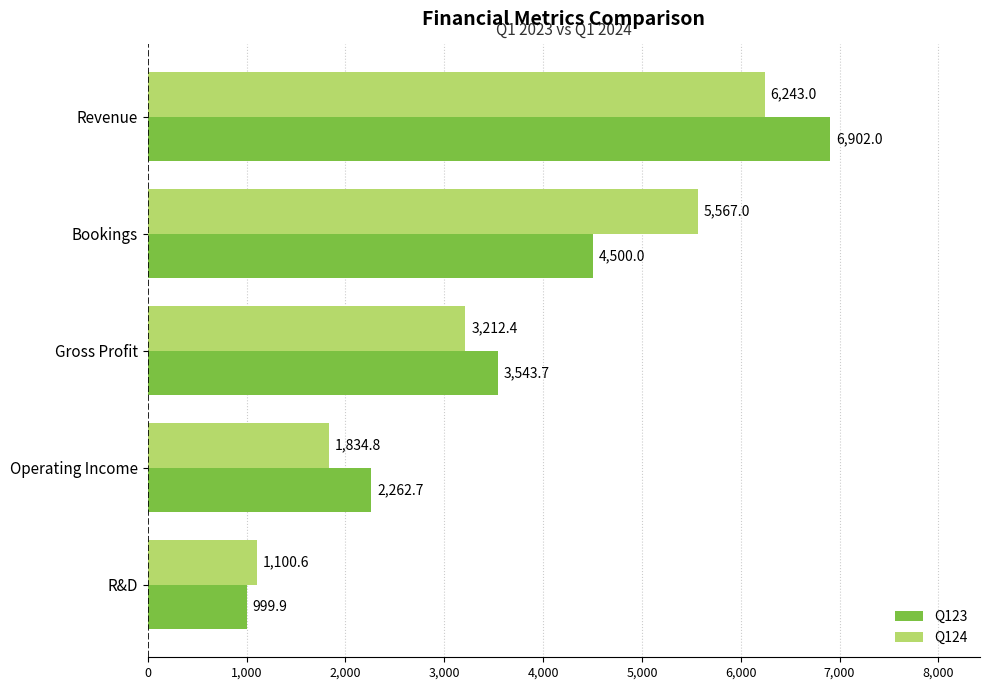

What is the total value across all series at Operating Income?

4097.5